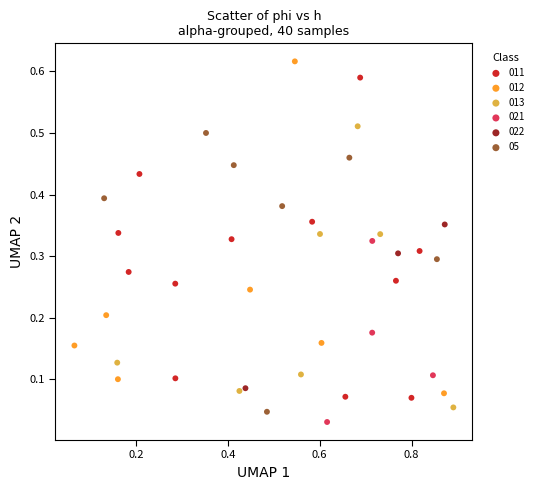

Which series contains the highest Y value?

012